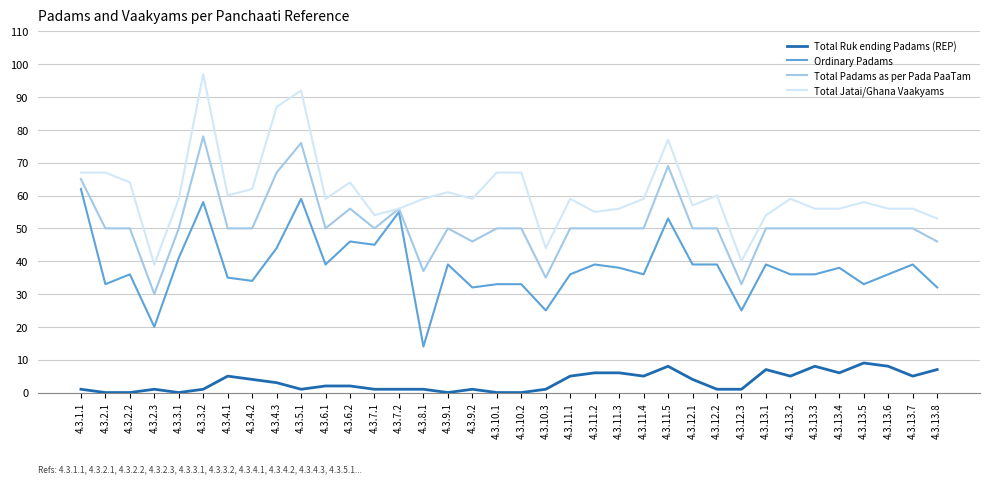

Reading right to left, what are all the values shown in this chart?

Total Ruk ending Padams (REP): 4.3.13.8=7	4.3.13.7=5	4.3.13.6=8	4.3.13.5=9	4.3.13.4=6	4.3.13.3=8	4.3.13.2=5	4.3.13.1=7	4.3.12.3=1	4.3.12.2=1	4.3.12.1=4	4.3.11.5=8	4.3.11.4=5	4.3.11.3=6	4.3.11.2=6	4.3.11.1=5	4.3.10.3=1	4.3.10.2=0	4.3.10.1=0	4.3.9.2=1	4.3.9.1=0	4.3.8.1=1	4.3.7.2=1	4.3.7.1=1	4.3.6.2=2	4.3.6.1=2	4.3.5.1=1	4.3.4.3=3	4.3.4.2=4	4.3.4.1=5	4.3.3.2=1	4.3.3.1=0	4.3.2.3=1	4.3.2.2=0	4.3.2.1=0	4.3.1.1=1
Ordinary Padams: 4.3.13.8=32	4.3.13.7=39	4.3.13.6=36	4.3.13.5=33	4.3.13.4=38	4.3.13.3=36	4.3.13.2=36	4.3.13.1=39	4.3.12.3=25	4.3.12.2=39	4.3.12.1=39	4.3.11.5=53	4.3.11.4=36	4.3.11.3=38	4.3.11.2=39	4.3.11.1=36	4.3.10.3=25	4.3.10.2=33	4.3.10.1=33	4.3.9.2=32	4.3.9.1=39	4.3.8.1=14	4.3.7.2=55	4.3.7.1=45	4.3.6.2=46	4.3.6.1=39	4.3.5.1=59	4.3.4.3=44	4.3.4.2=34	4.3.4.1=35	4.3.3.2=58	4.3.3.1=41	4.3.2.3=20	4.3.2.2=36	4.3.2.1=33	4.3.1.1=62
Total Padams as per Pada PaaTam: 4.3.13.8=46	4.3.13.7=50	4.3.13.6=50	4.3.13.5=50	4.3.13.4=50	4.3.13.3=50	4.3.13.2=50	4.3.13.1=50	4.3.12.3=33	4.3.12.2=50	4.3.12.1=50	4.3.11.5=69	4.3.11.4=50	4.3.11.3=50	4.3.11.2=50	4.3.11.1=50	4.3.10.3=35	4.3.10.2=50	4.3.10.1=50	4.3.9.2=46	4.3.9.1=50	4.3.8.1=37	4.3.7.2=56	4.3.7.1=50	4.3.6.2=56	4.3.6.1=50	4.3.5.1=76	4.3.4.3=67	4.3.4.2=50	4.3.4.1=50	4.3.3.2=78	4.3.3.1=50	4.3.2.3=30	4.3.2.2=50	4.3.2.1=50	4.3.1.1=65
Total Jatai/Ghana Vaakyams: 4.3.13.8=53	4.3.13.7=56	4.3.13.6=56	4.3.13.5=58	4.3.13.4=56	4.3.13.3=56	4.3.13.2=59	4.3.13.1=54	4.3.12.3=40	4.3.12.2=60	4.3.12.1=57	4.3.11.5=77	4.3.11.4=59	4.3.11.3=56	4.3.11.2=55	4.3.11.1=59	4.3.10.3=44	4.3.10.2=67	4.3.10.1=67	4.3.9.2=59	4.3.9.1=61	4.3.8.1=59	4.3.7.2=56	4.3.7.1=54	4.3.6.2=64	4.3.6.1=59	4.3.5.1=92	4.3.4.3=87	4.3.4.2=62	4.3.4.1=60	4.3.3.2=97	4.3.3.1=59	4.3.2.3=39	4.3.2.2=64	4.3.2.1=67	4.3.1.1=67